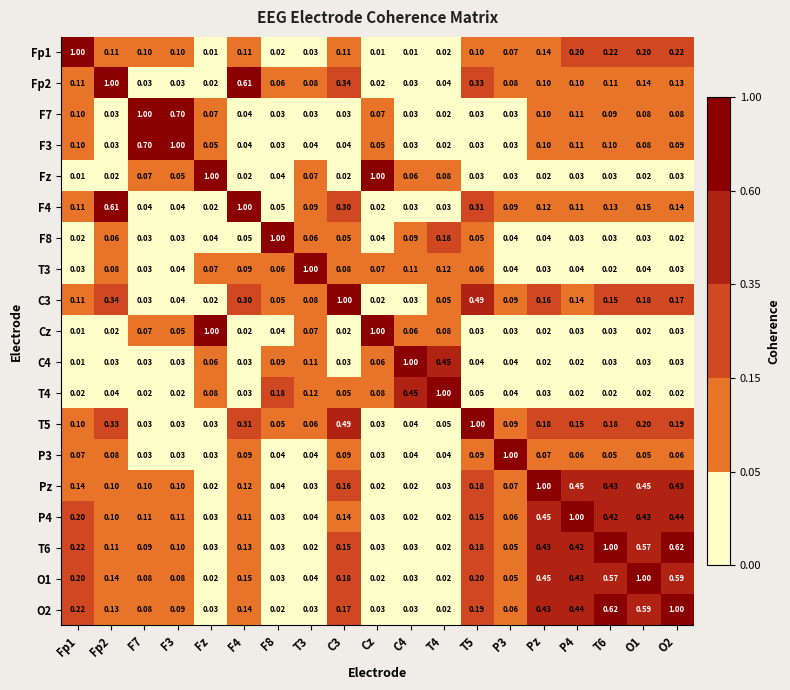

Is the value of P3 at Fz greater than the value of T3 at Cz?

No